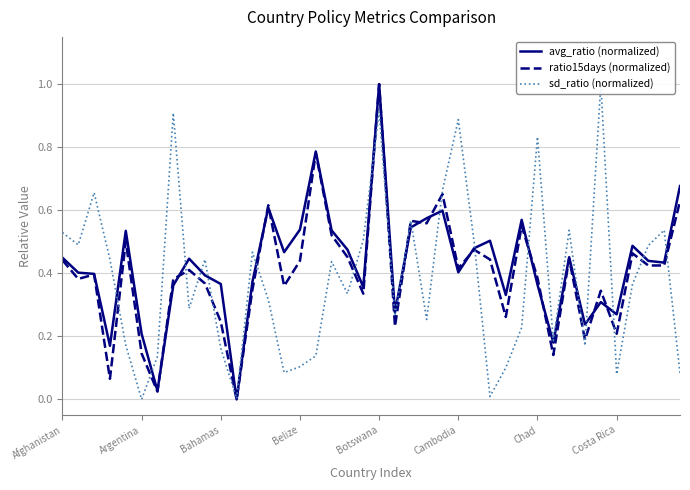

Count the number of data series in this chart.

3